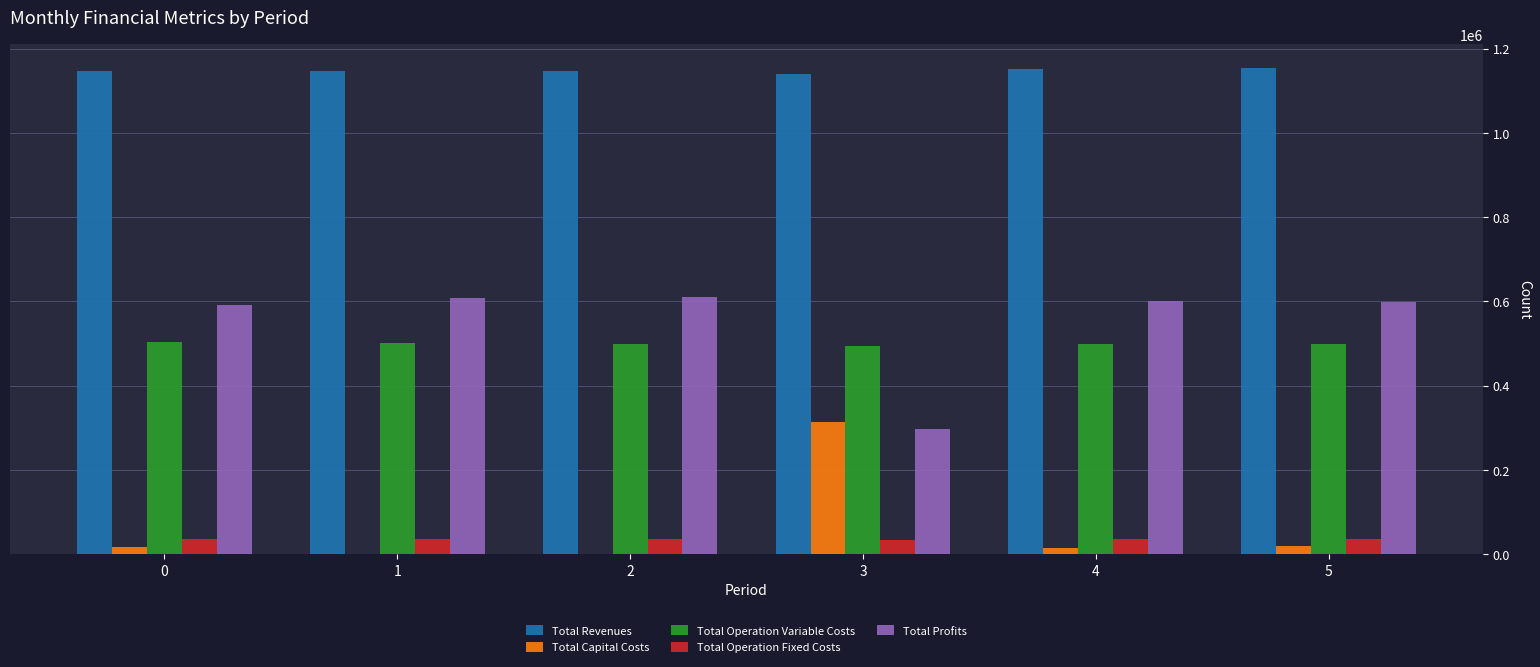

True or false: Total Operation Fixed Costs has a value of 35309.0 at 0.

True